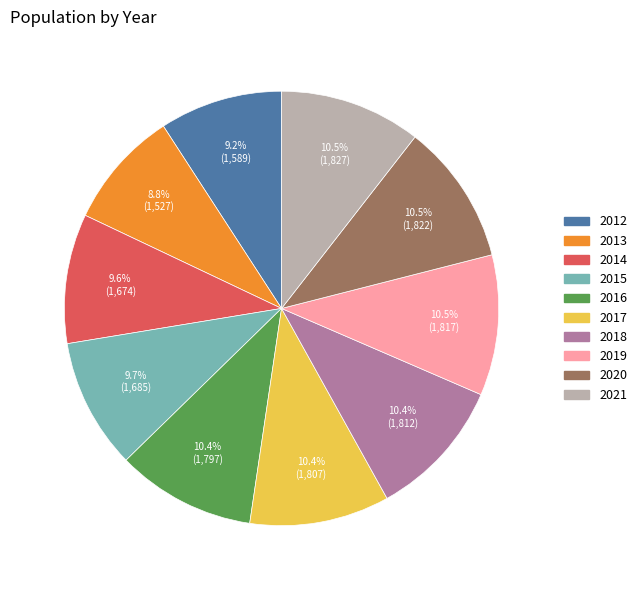

Count the number of slices in the pie.

10